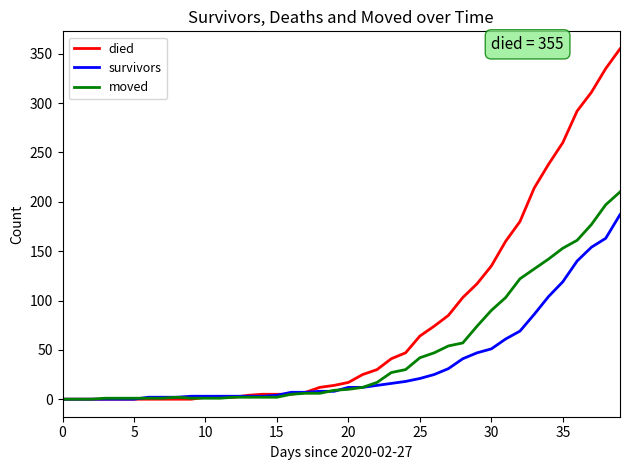

Which series has the largest total across all categories?

died